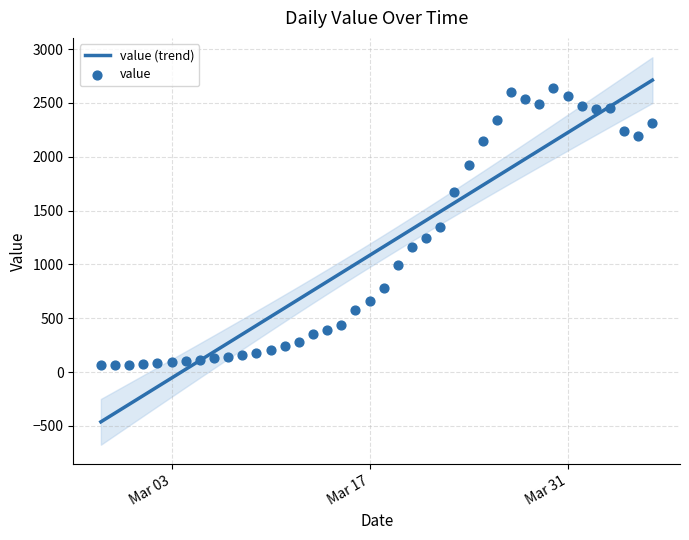

Which series has the largest Y range (max minus min)?

value (trend)